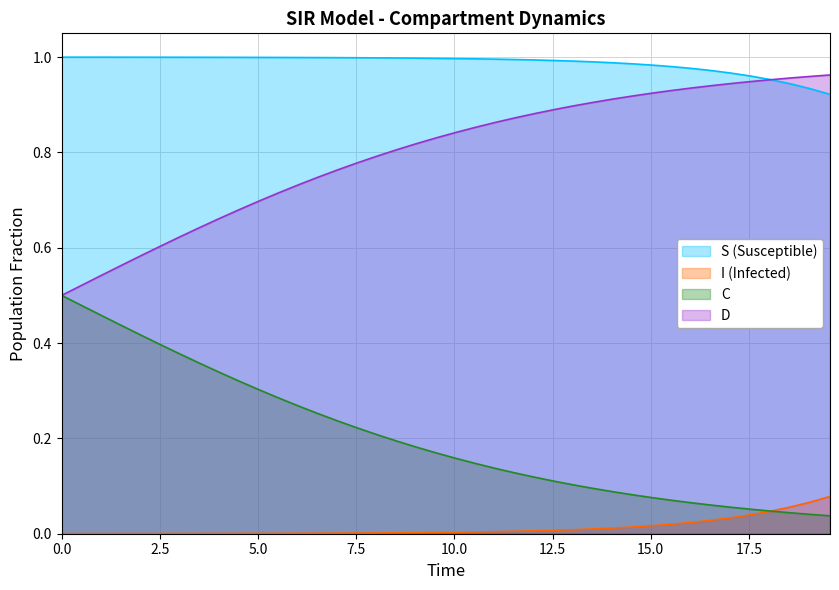

What is the minimum value for D?

0.5